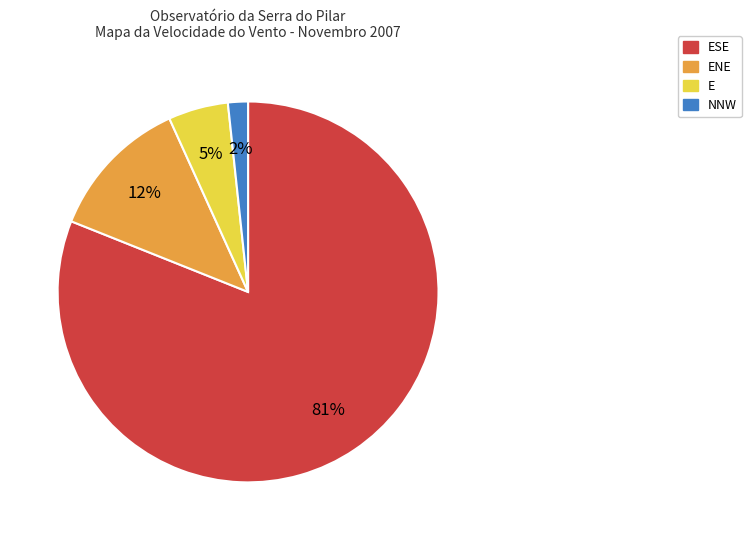

Does any single category account for the majority?

Yes